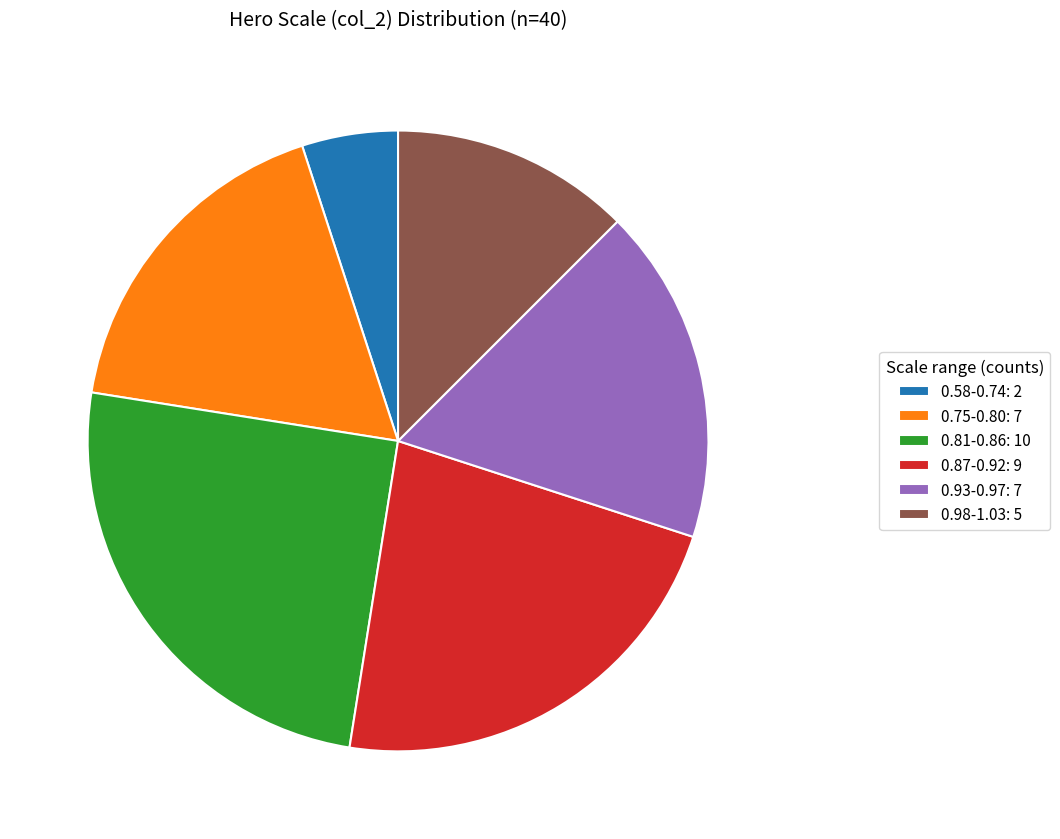

Is it true that 0.98-1.03: 5 is 12% of the pie?

True